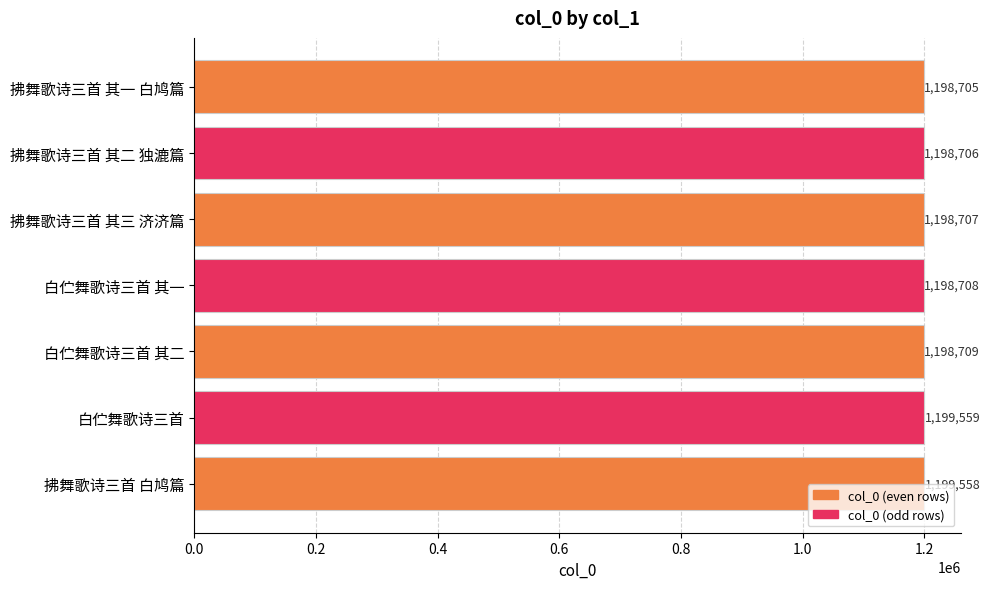

What is the difference between the maximum and minimum values?

854